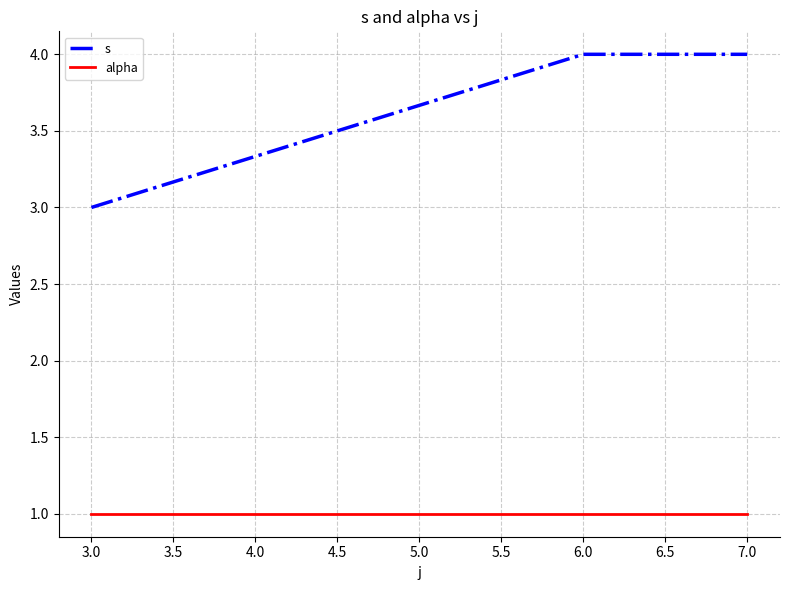

Is the value of alpha at 7.0 greater than the value of s at 3.0?

No